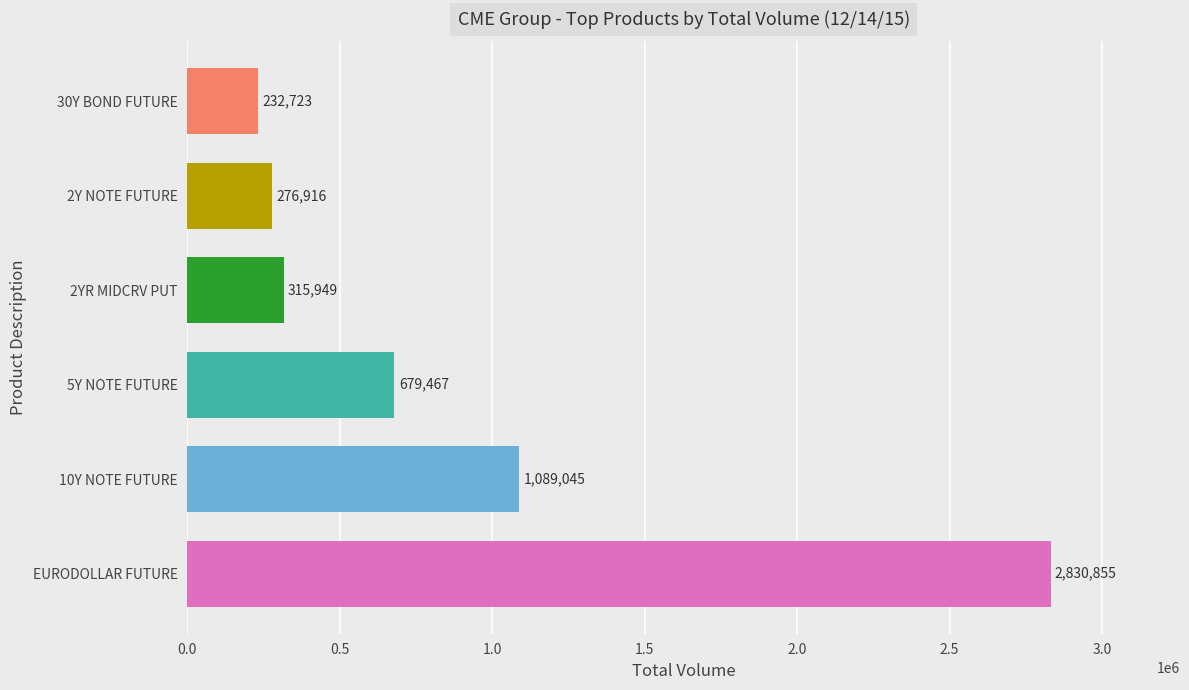

At which label is the value closest to 1531789?

10Y NOTE FUTURE